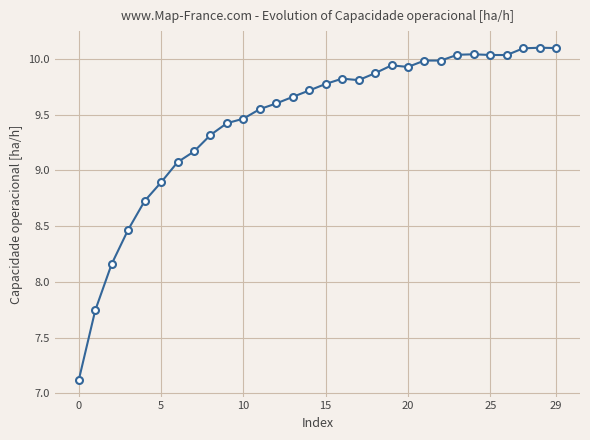

Count the number of values greater than 9.

24